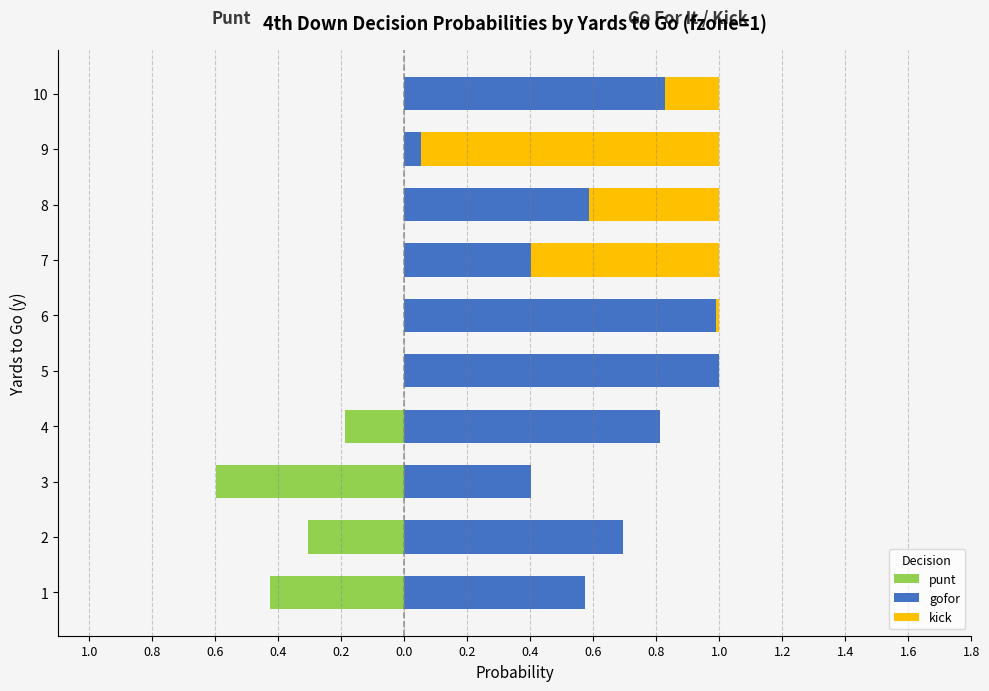

What is the total value across all series at 0.8?

0.4